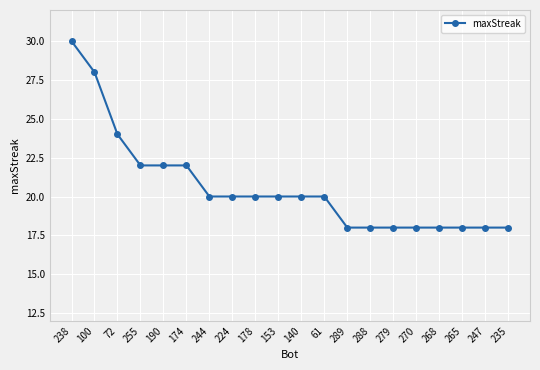

How many lines are shown in the chart?

1